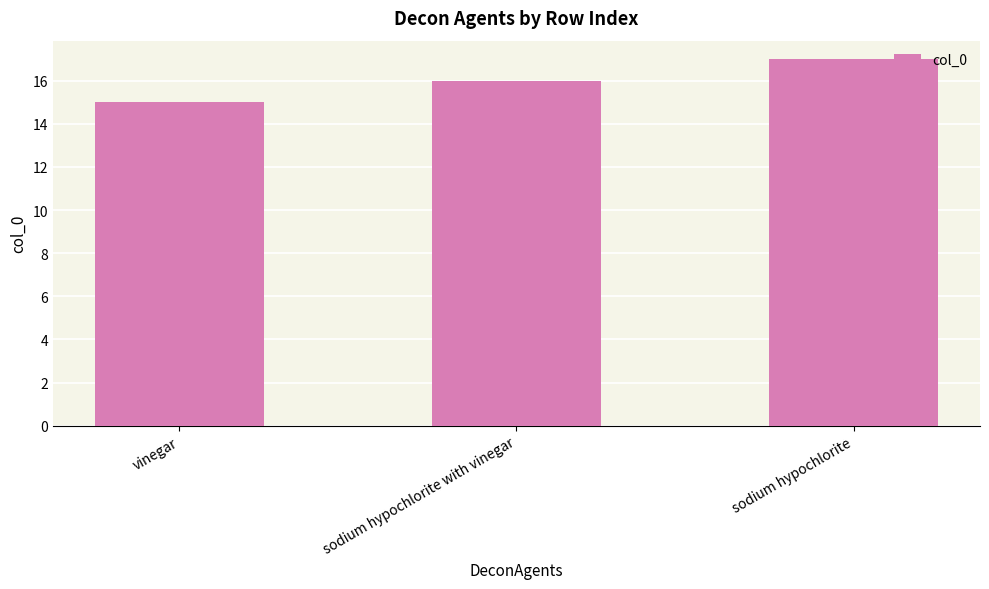

Count the number of categories in the chart.

3